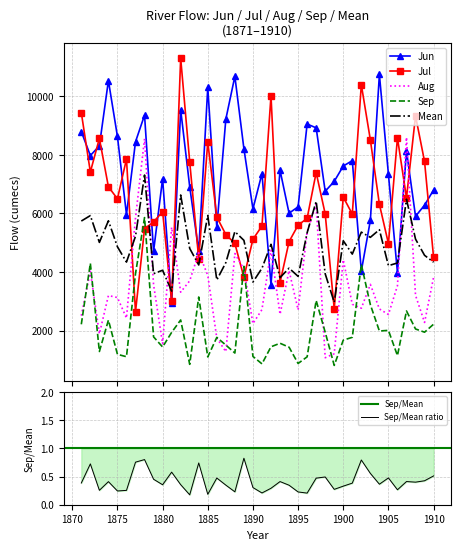

Which category has the highest value across all series?

1882